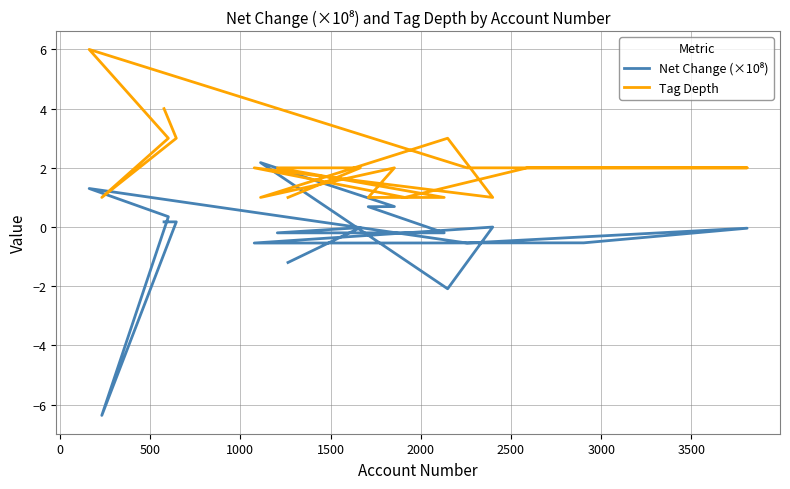

How many lines are shown in the chart?

2